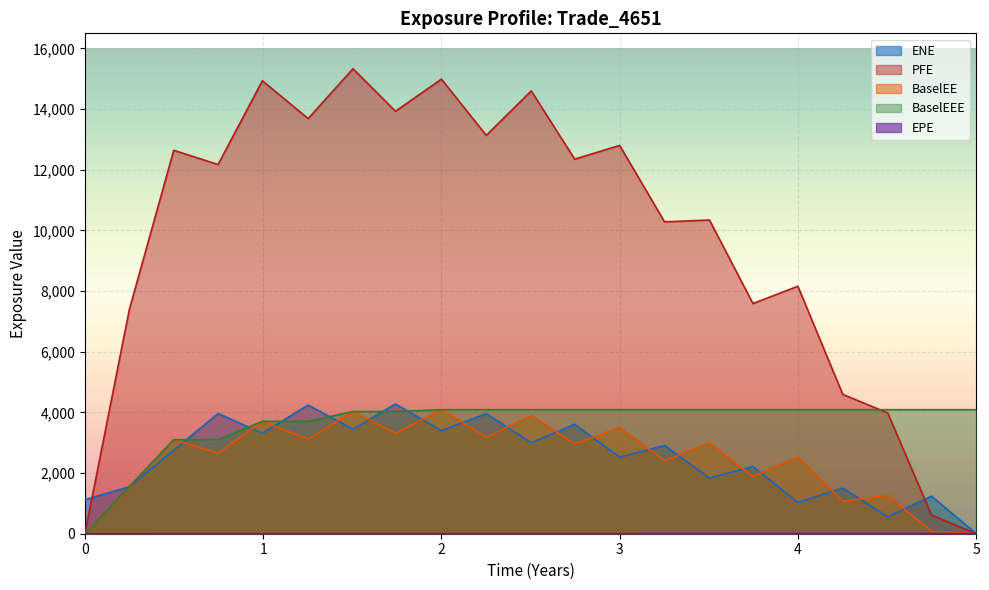

What is the maximum value shown in the chart?

15331.8